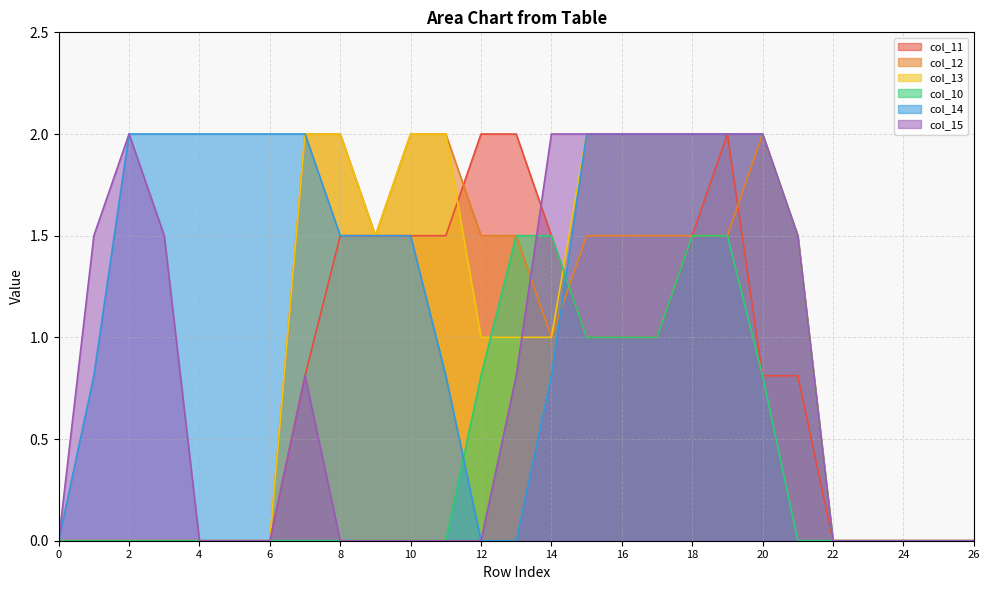

How many lines are shown in the chart?

6